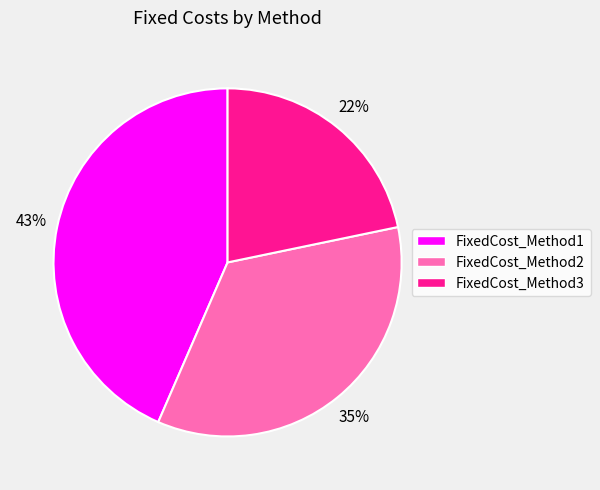

The FixedCost_Method3 slice represents 11% of the pie. True or false?

False